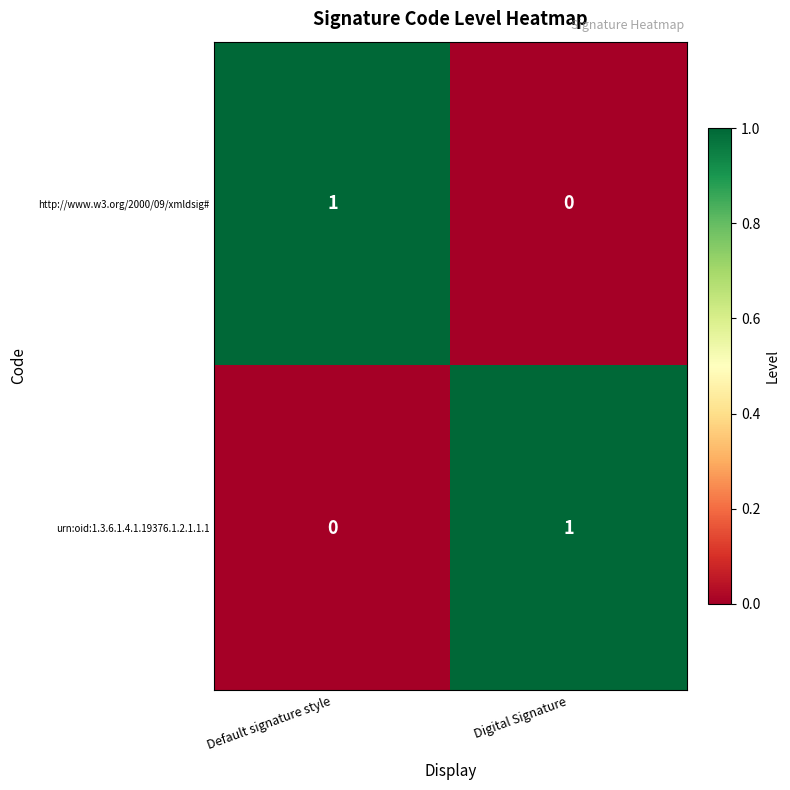

Which category has the highest value in the http://www.w3.org/2000/09/xmldsig# series?

Default signature style